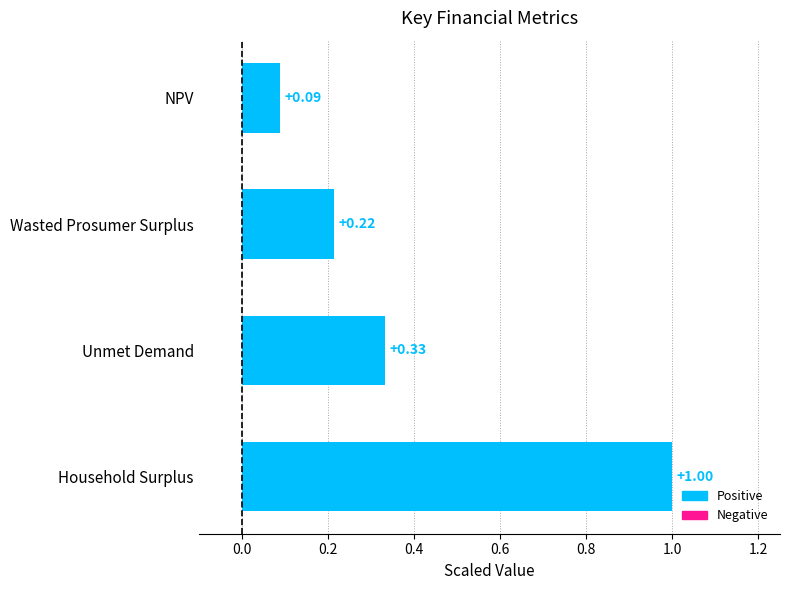

At which label is the value closest to 0?

NPV